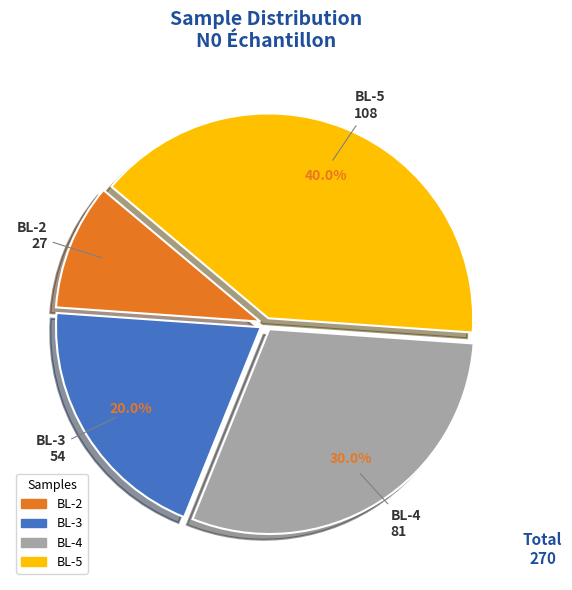

Is there a majority slice in this chart?

No